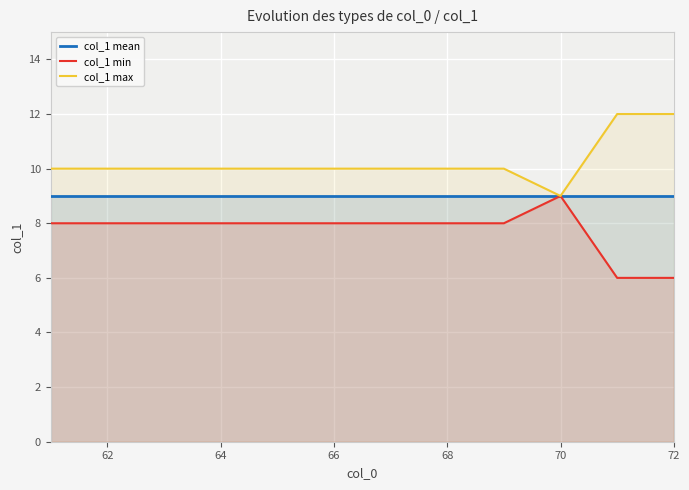

How many interior local valleys does the col_1 max series have?

1